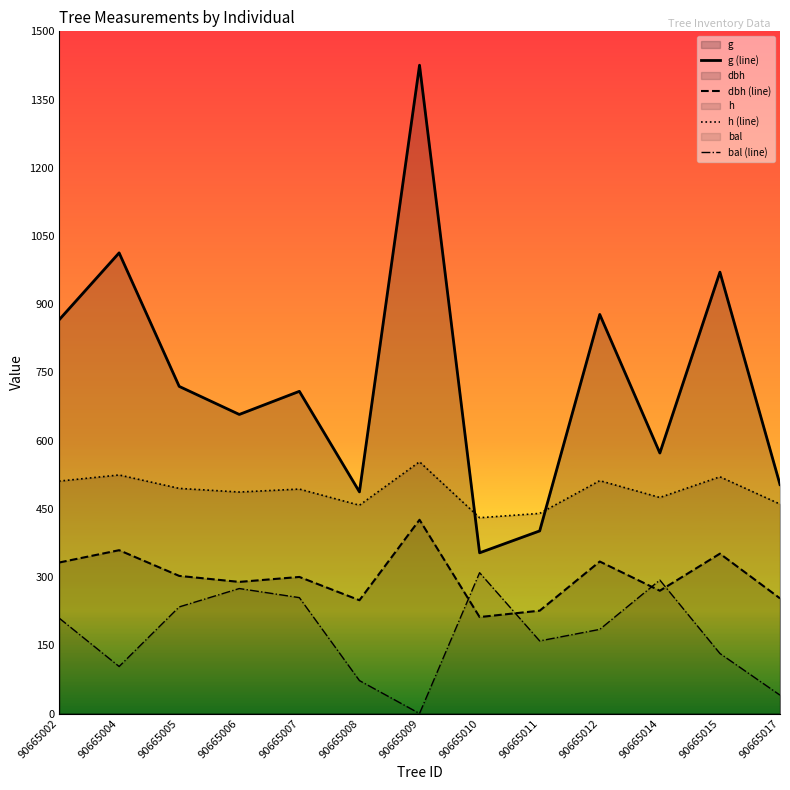

In dbh (line), how many points are higher than both neighbors (excluding endpoints)?

5